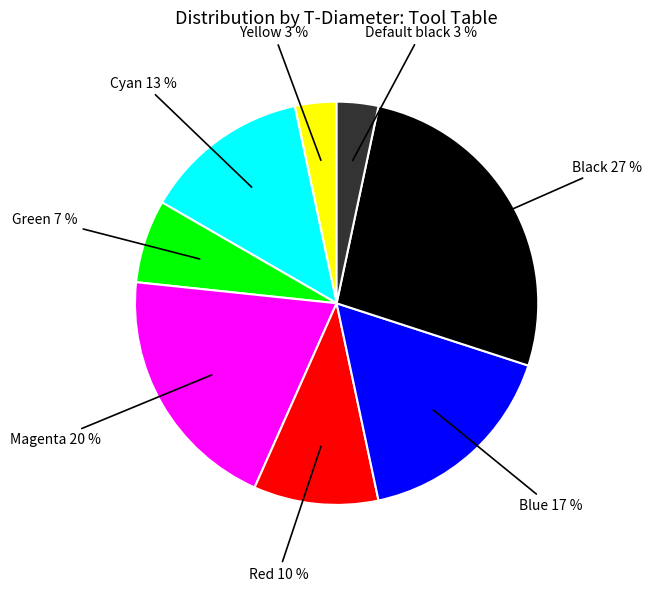

What percentage is the Red slice, to the nearest percent?

10%